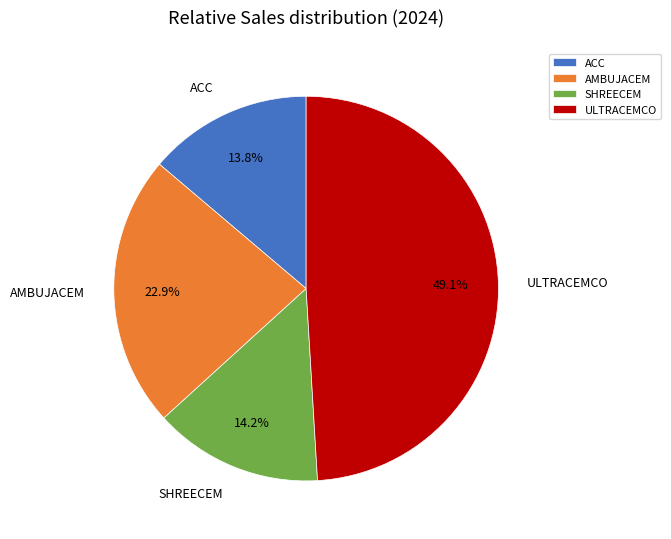

How much of the chart is everything except ACC?

86.2%